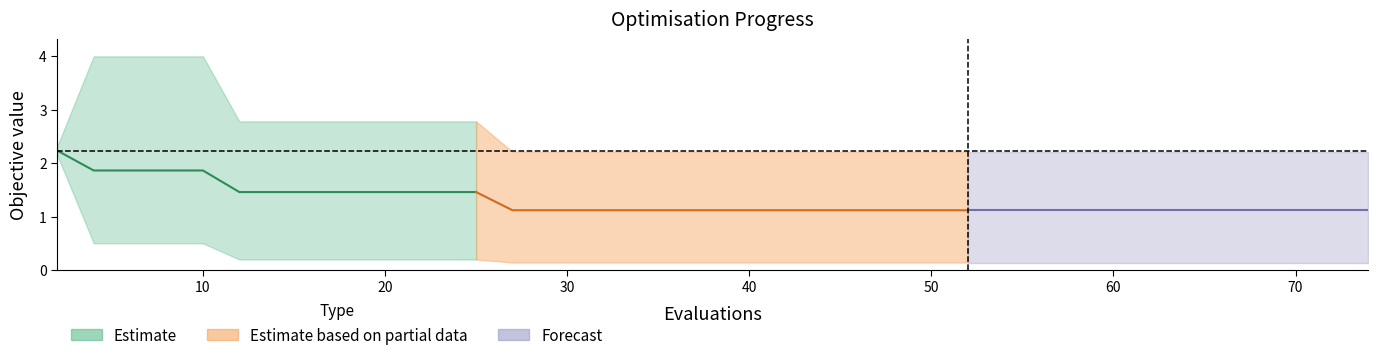

How many categories are shown in the chart?

40